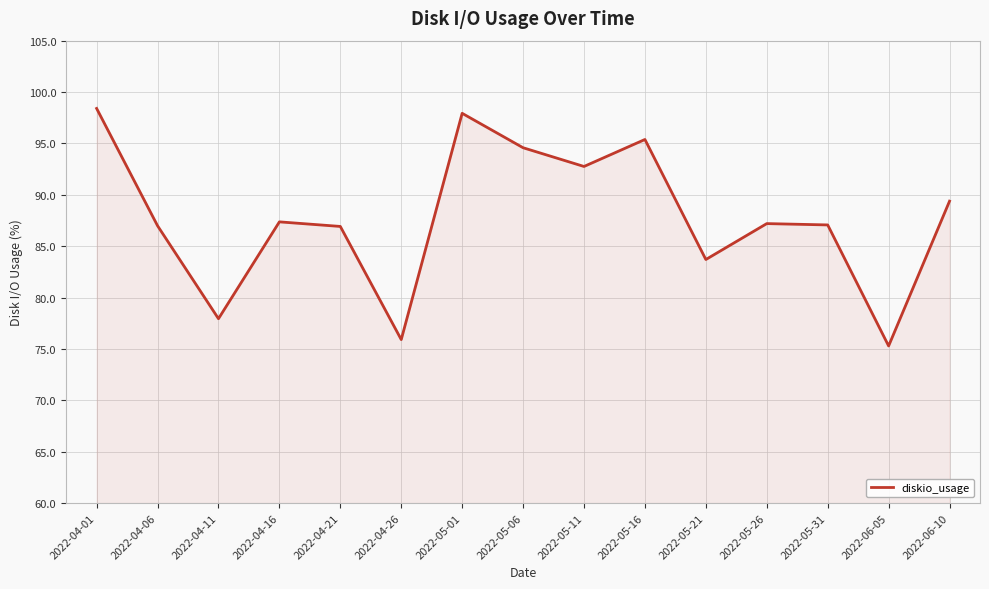

At which category does the chart reach its minimum across all series?

2022-06-05